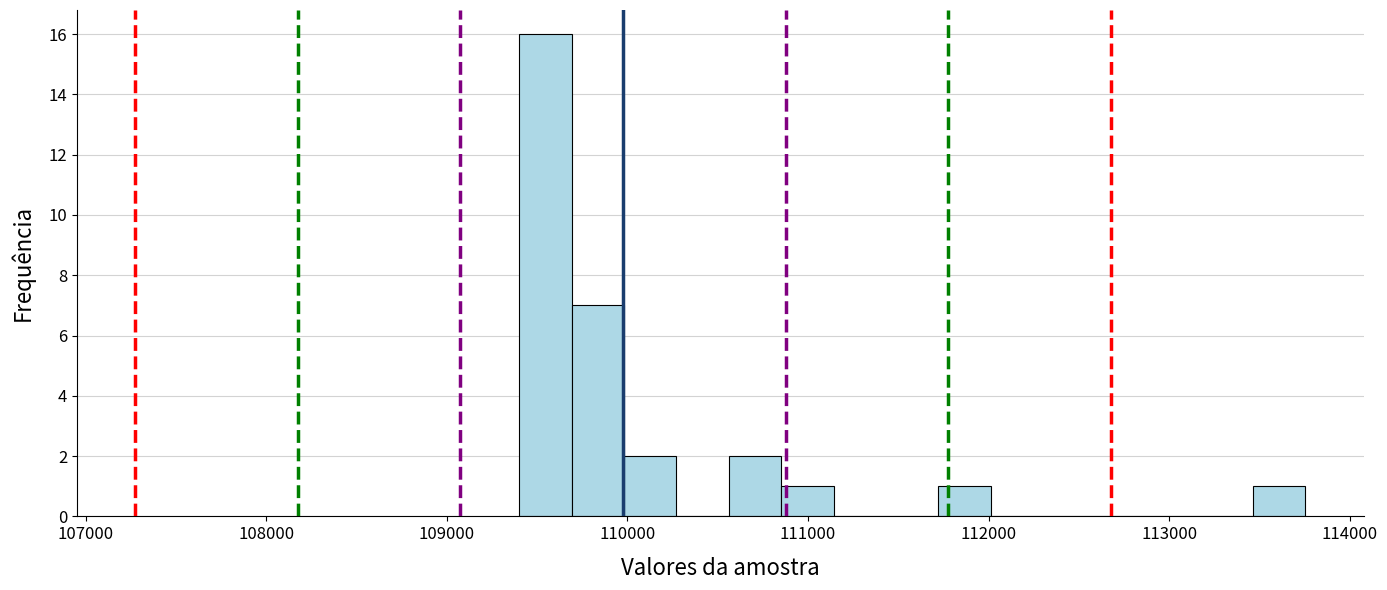

Read against the x-axis, roughly where is the centre of the tallest bar?

109500